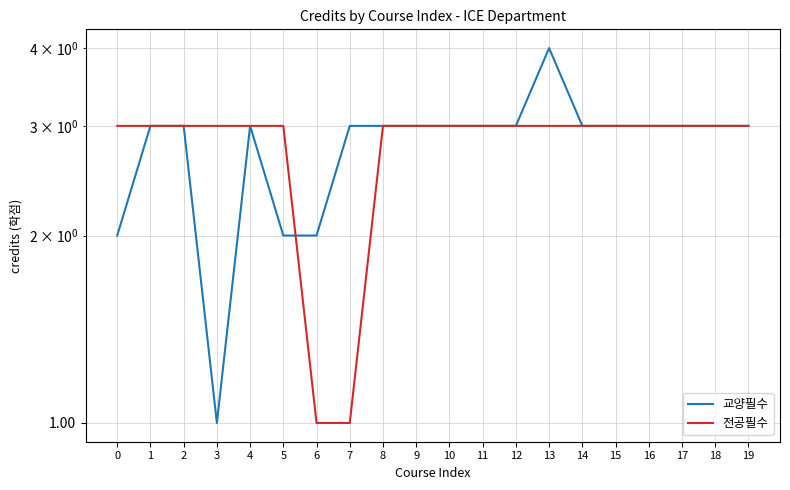

What is the sum of the 전공필수 values at 11 and 17?

6